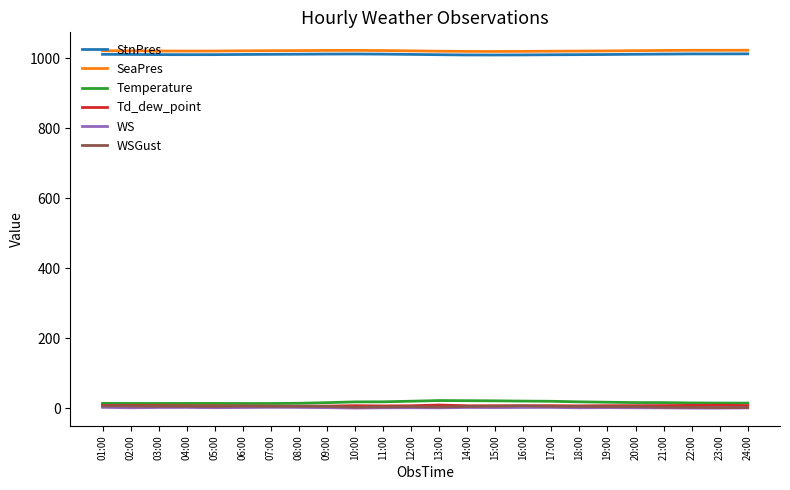

Count the number of data series in this chart.

6